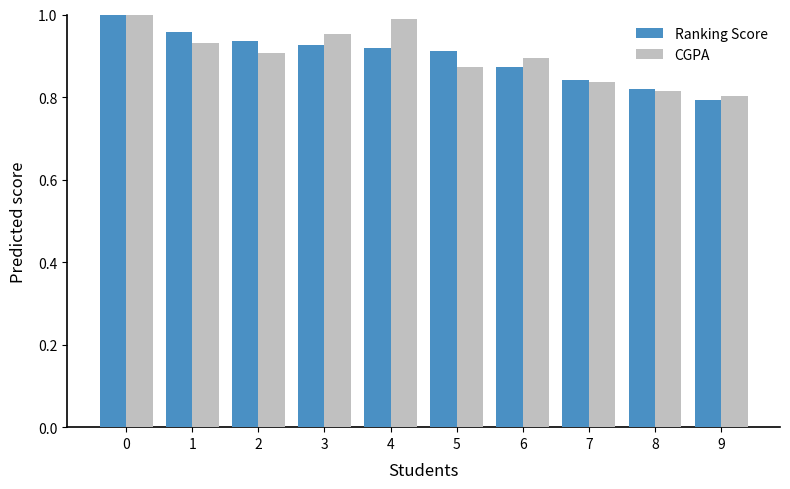

What is the difference between the maximum and minimum values in the CGPA series?

0.2